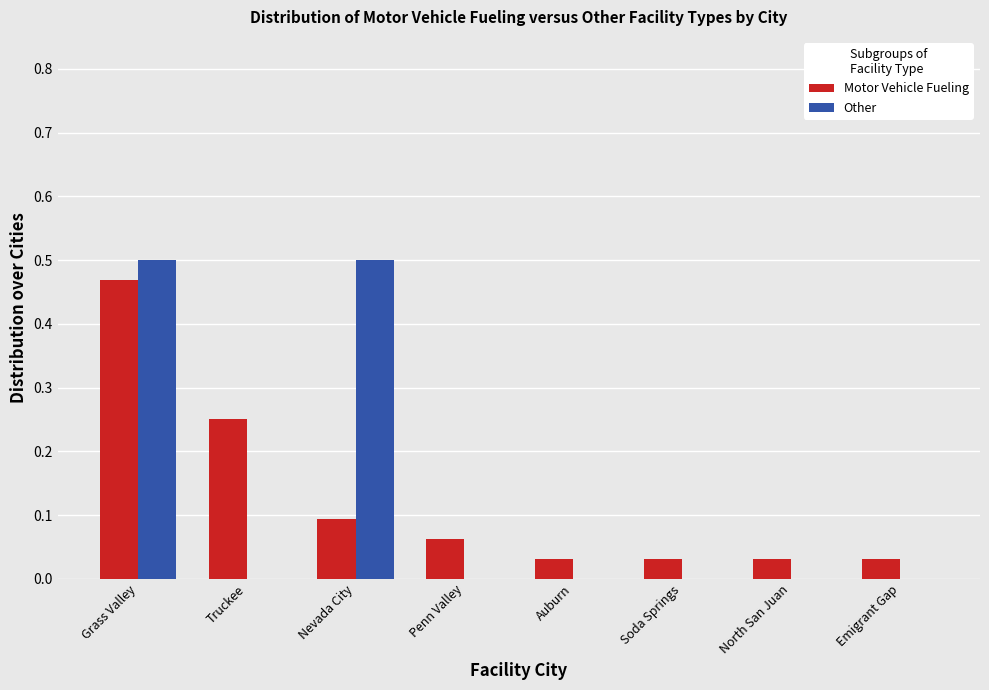

True or false: Other has a value of 0.5 at Grass Valley.

True